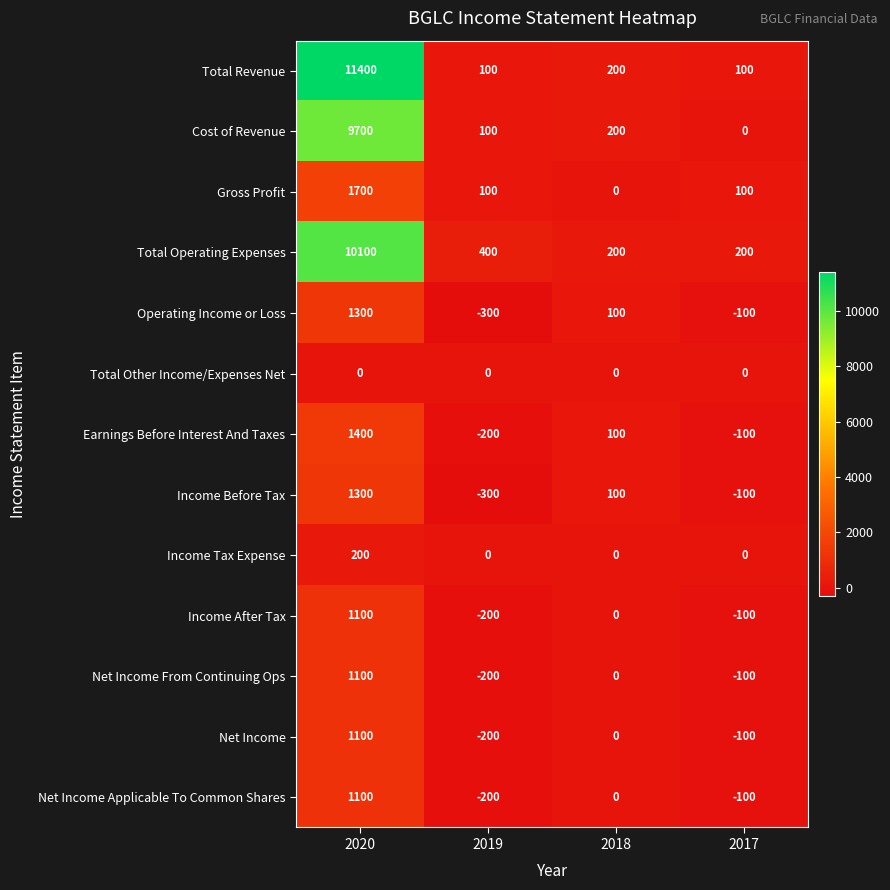

Rank the categories by Net Income Applicable To Common Shares value from highest to lowest.

2020, 2018, 2017, 2019